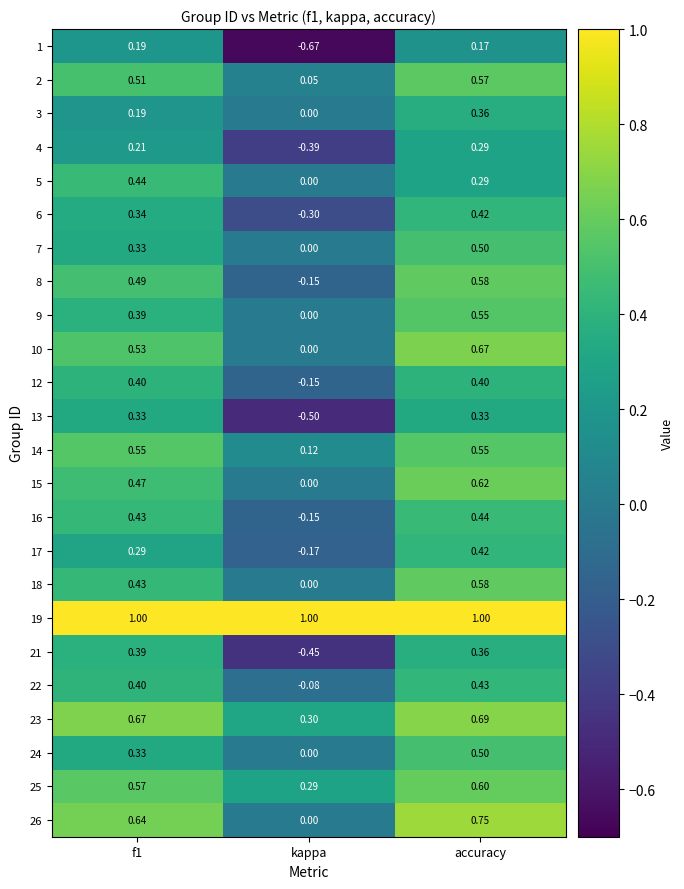

Is the value of 5 at f1 greater than the value of 23 at accuracy?

No